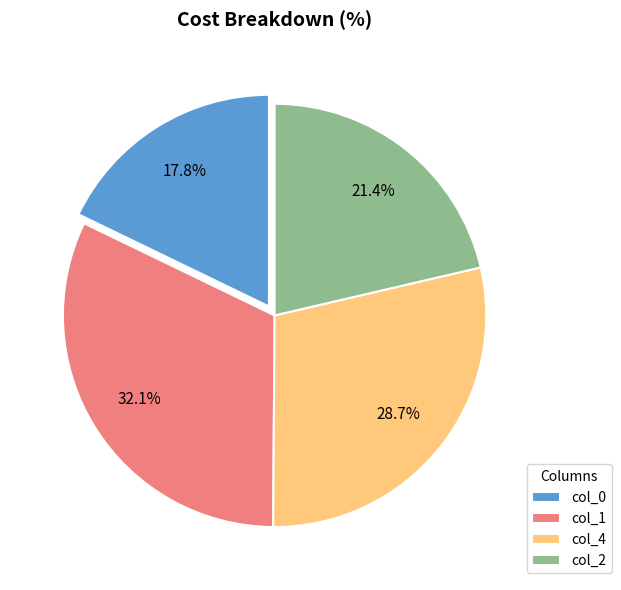

Count the number of slices in the pie.

4